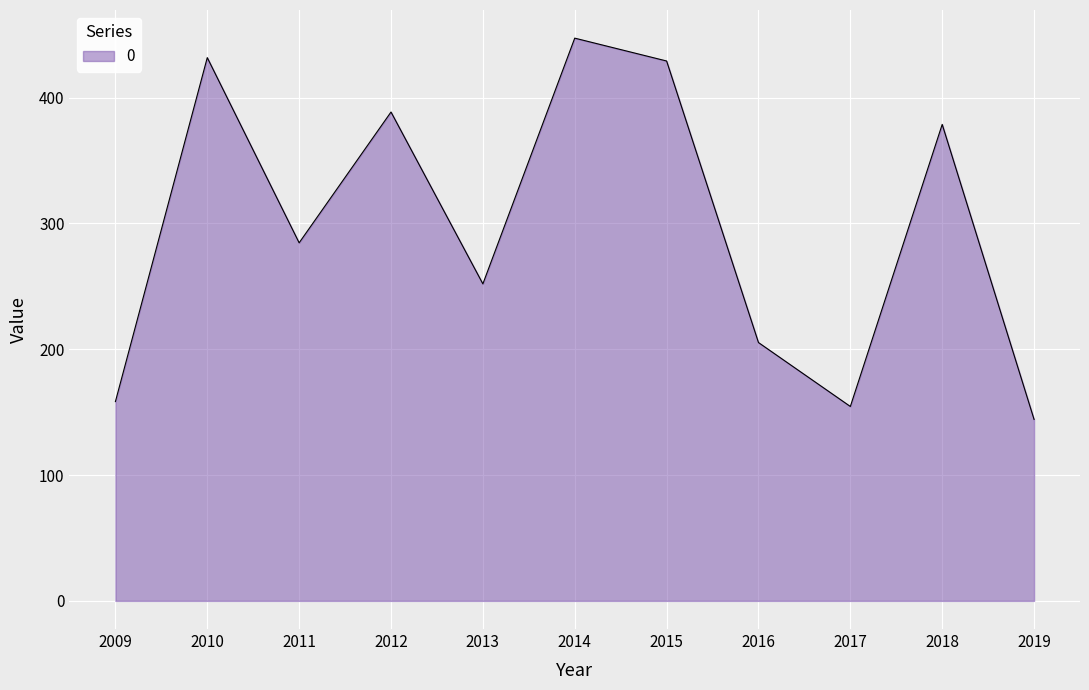

Count the number of values greater than 284.

6